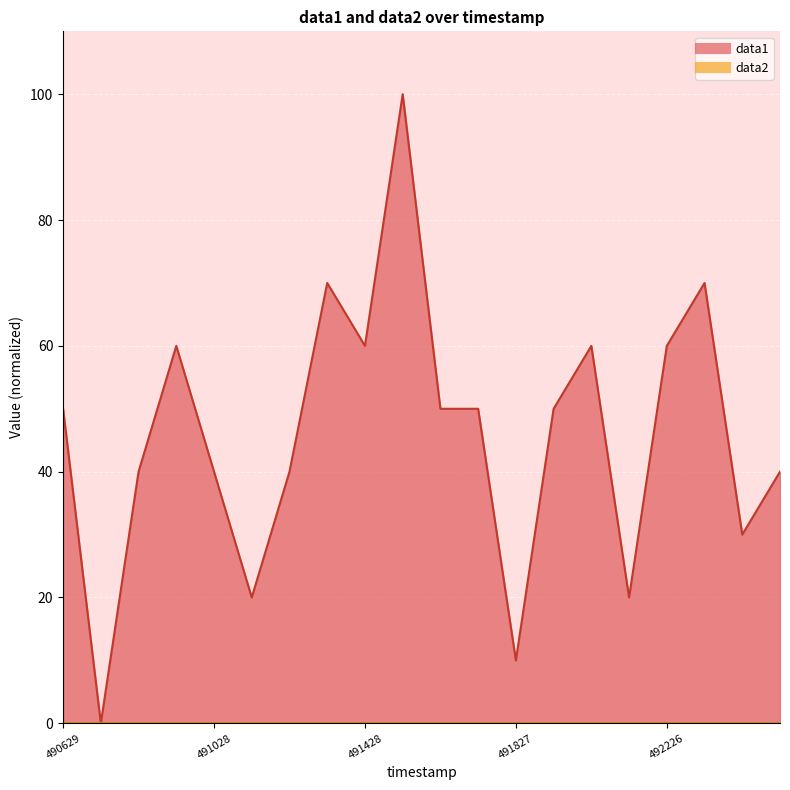

Which category has the highest value across all series?

491528